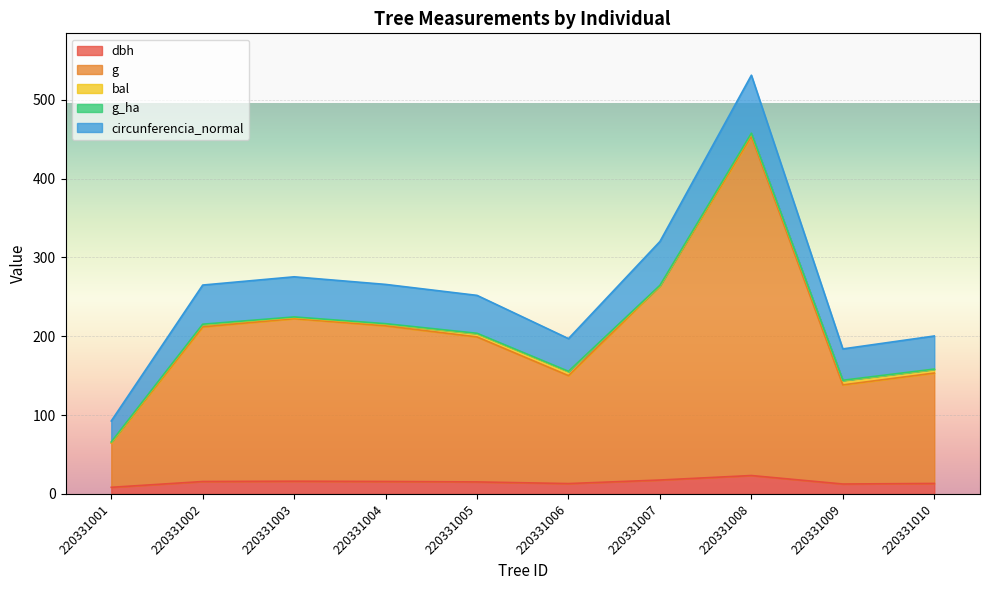

Where is the first local maximum for g?

220331003